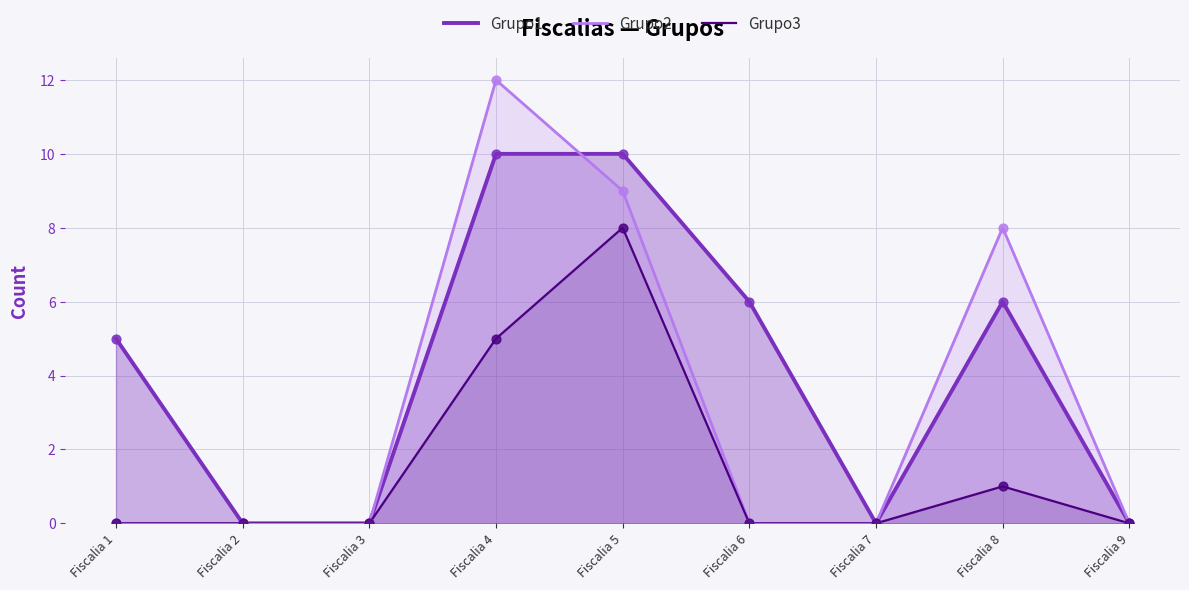

What are all the series names shown in the legend?

Grupo1, Grupo2, Grupo3